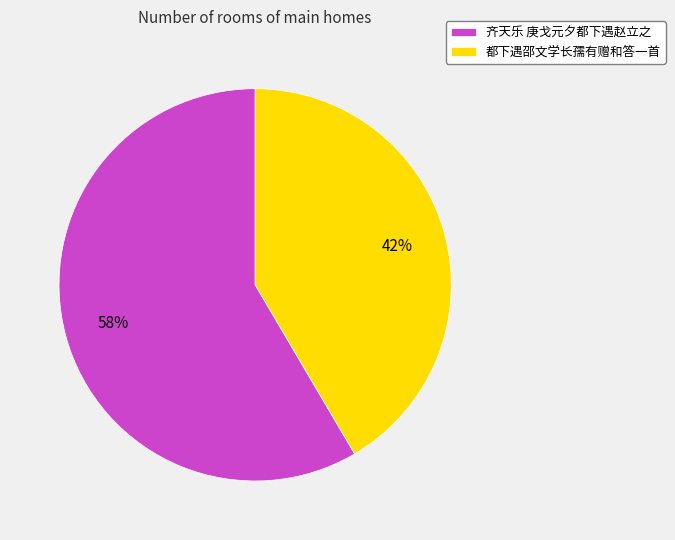

The 齐天乐 庚戈元夕都下遇赵立之 slice represents 47% of the pie. True or false?

False